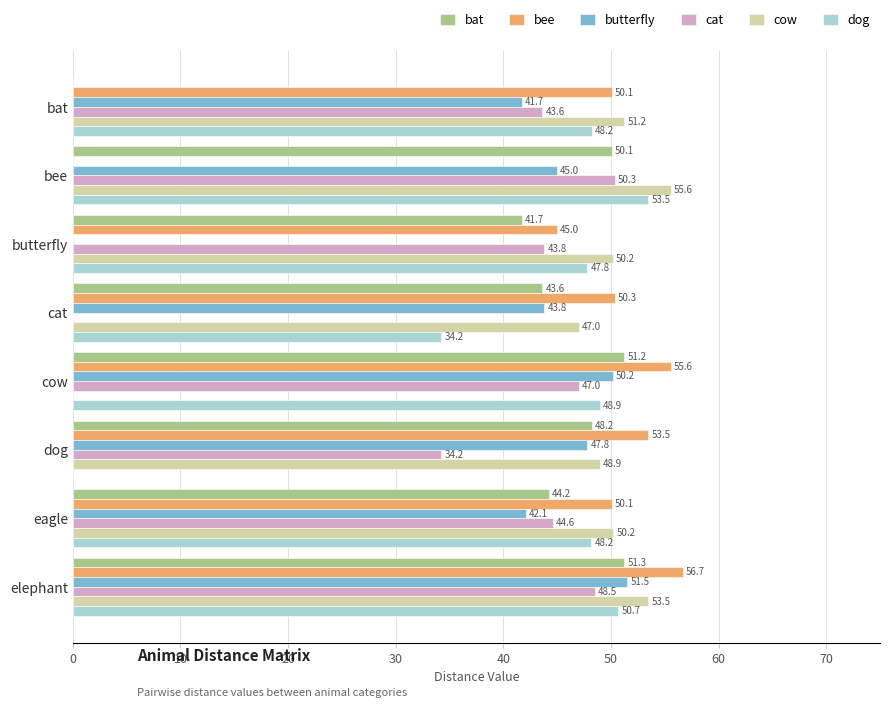

Which category has the highest value in the dog series?

bee